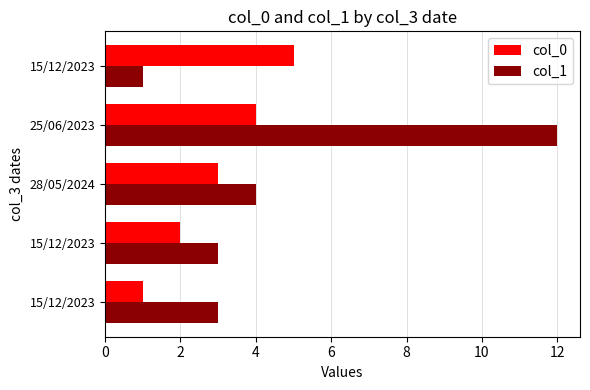

How many values in the col_0 series are below 3?

2